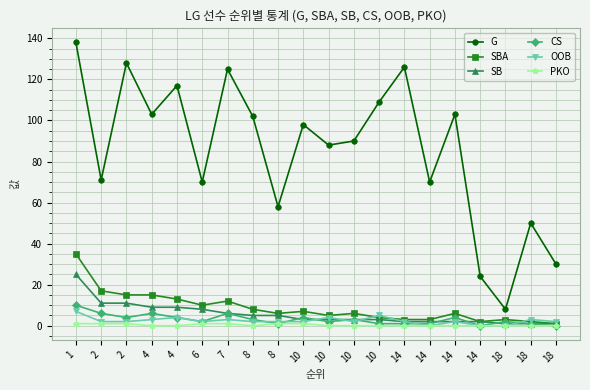

How many lines are shown in the chart?

6